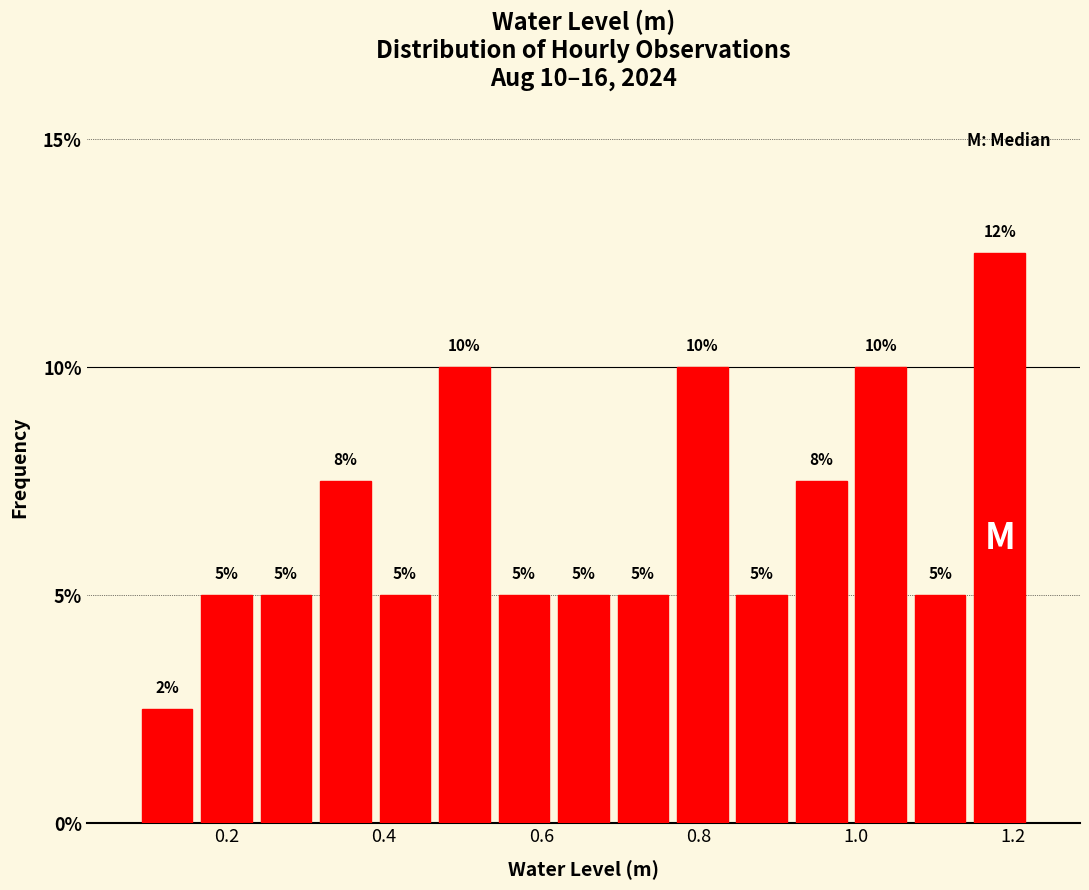

Around what value on the x-axis is the tallest bar? Give the approximate position of its centre, as read against the axis.

1.18